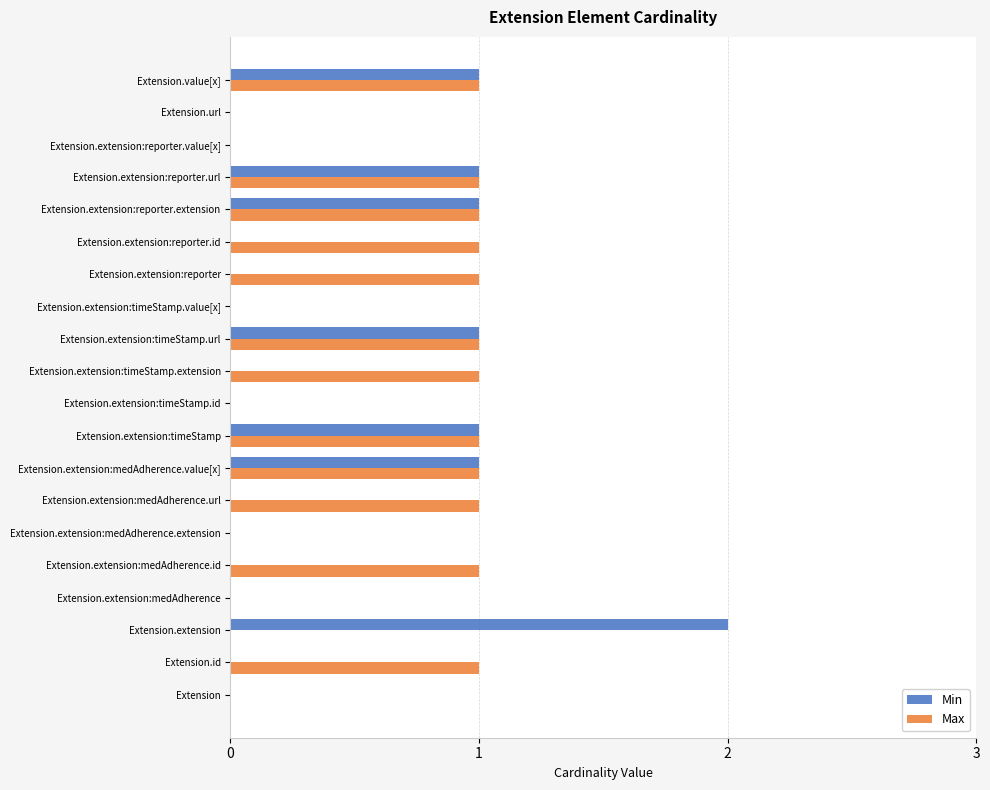

Is the value of Min at Extension.extension:timeStamp.extension greater than the value of Max at Extension.value[x]?

No